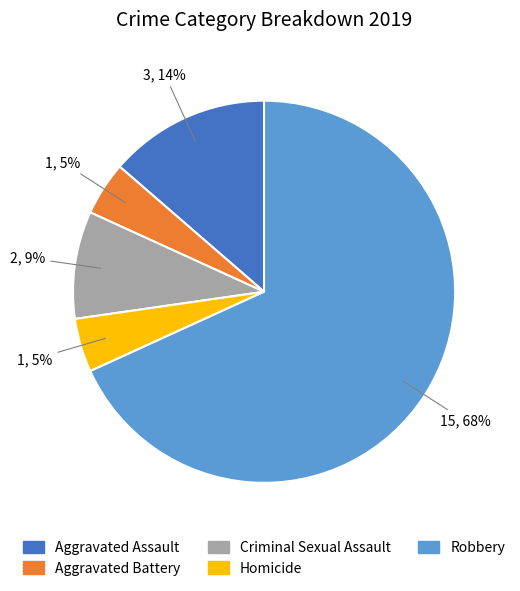

What is the ratio of the value at Aggravated Battery to the value at Homicide?

1.0